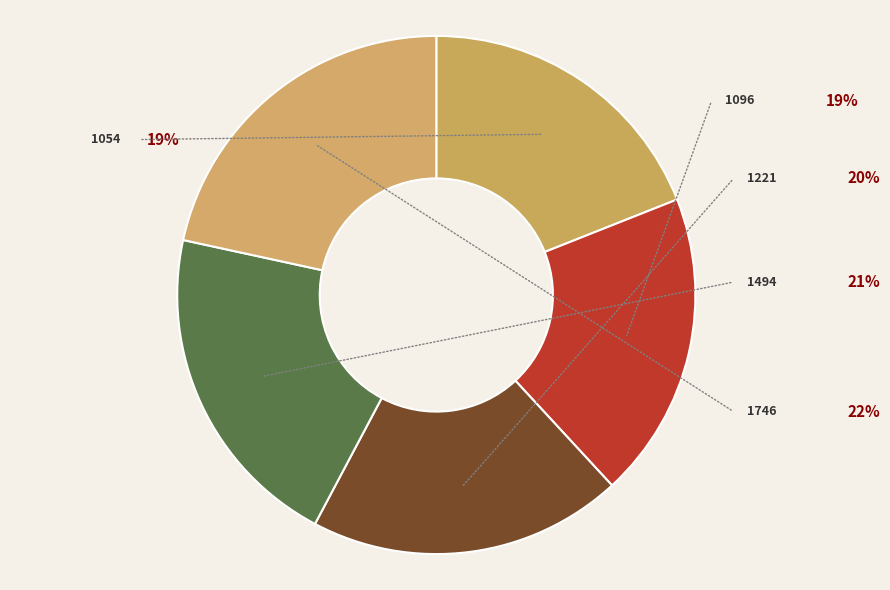

Is it true that 1746 is 32% of the pie?

False